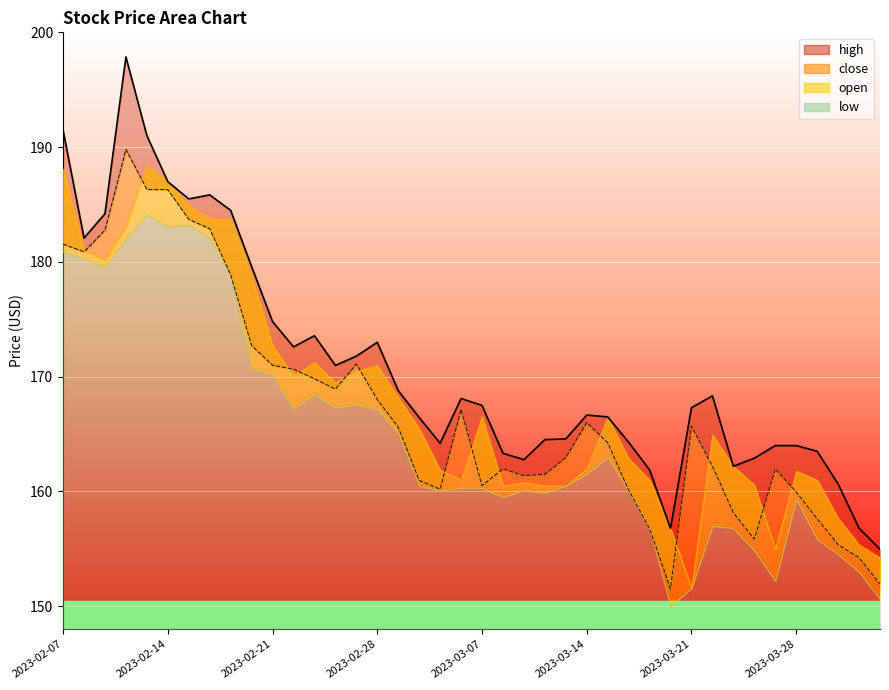

How many categories are shown in the chart?

40